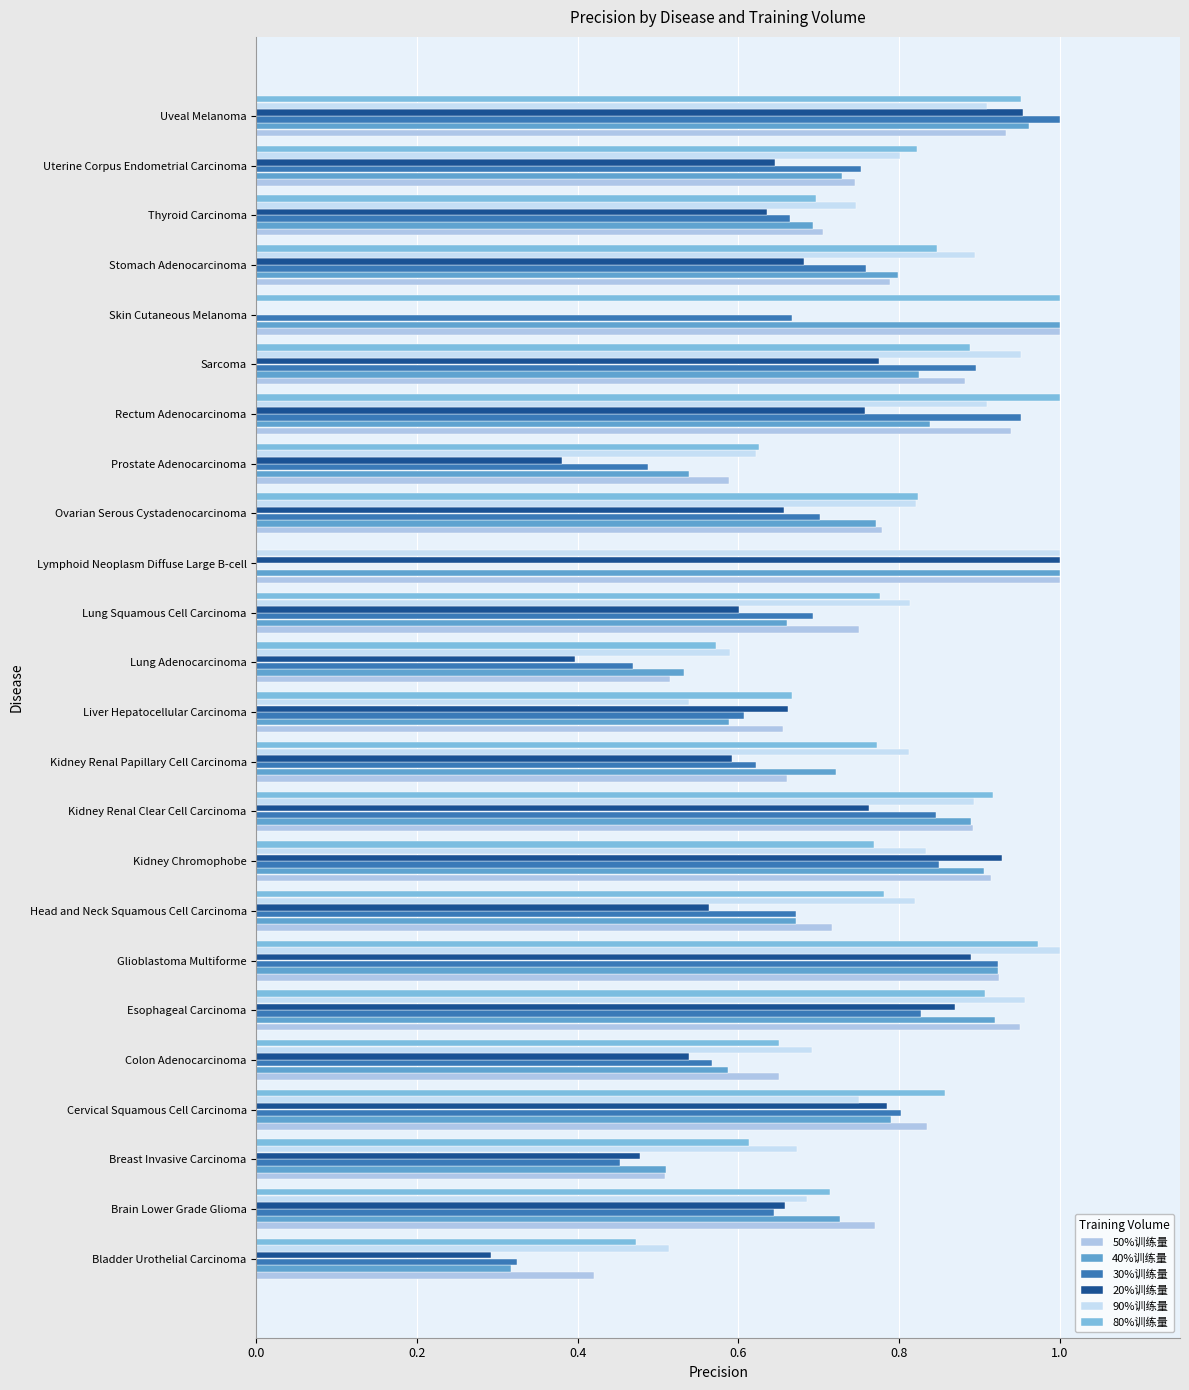

How many values in 80%训练量 are above zero?

23